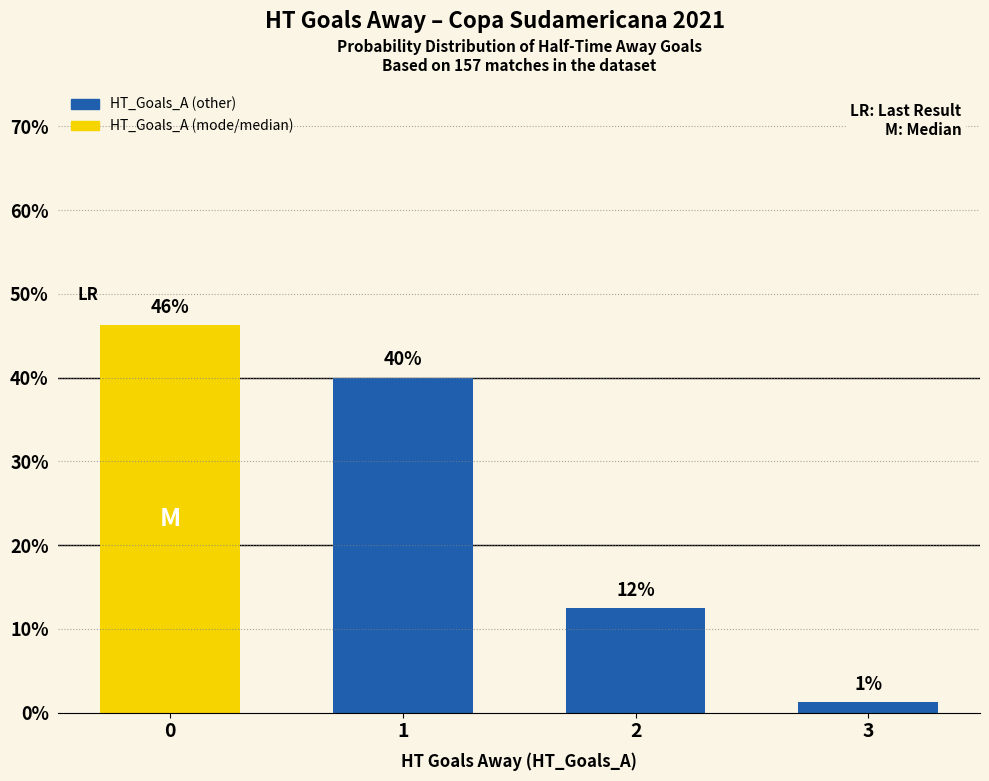

How many bars are there in total?

4